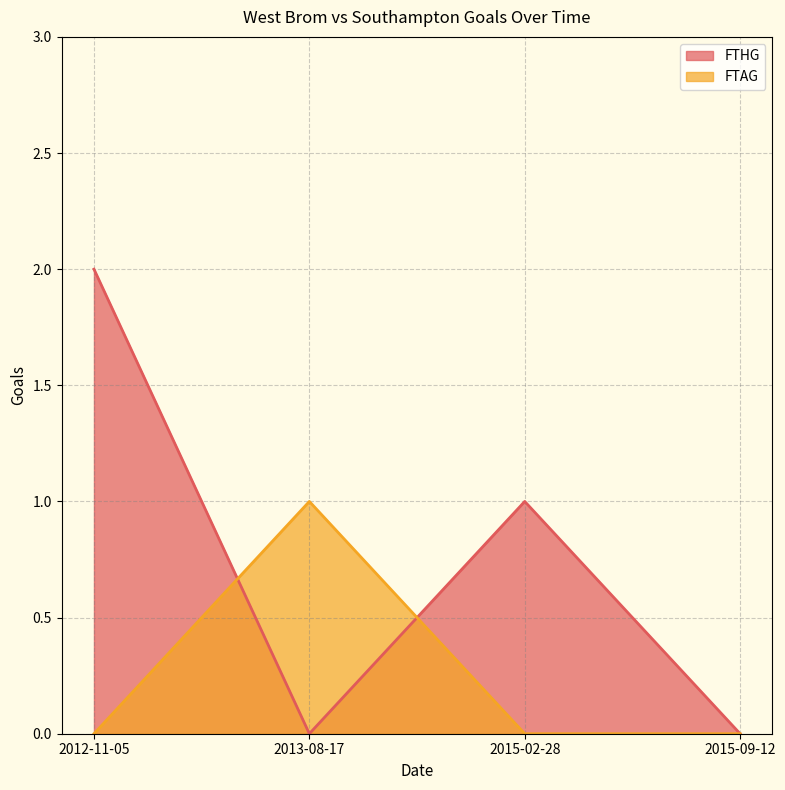

What is the label of the 4th point from the right?

2012-11-05